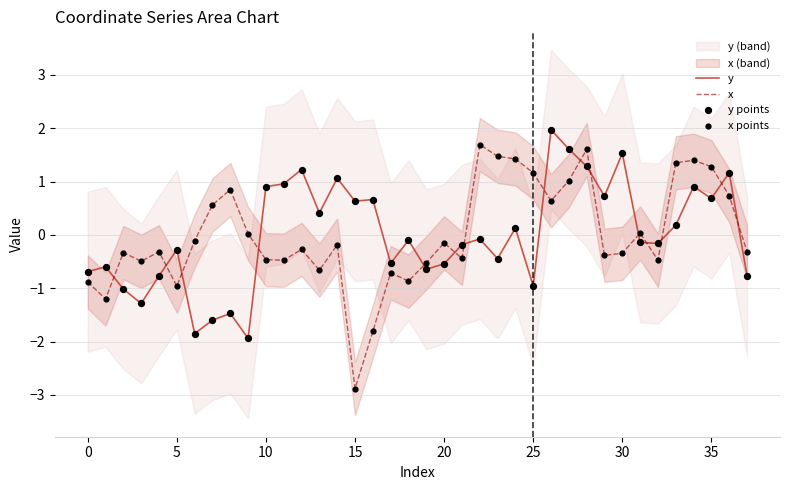

What is the minimum value for y?

-1.9